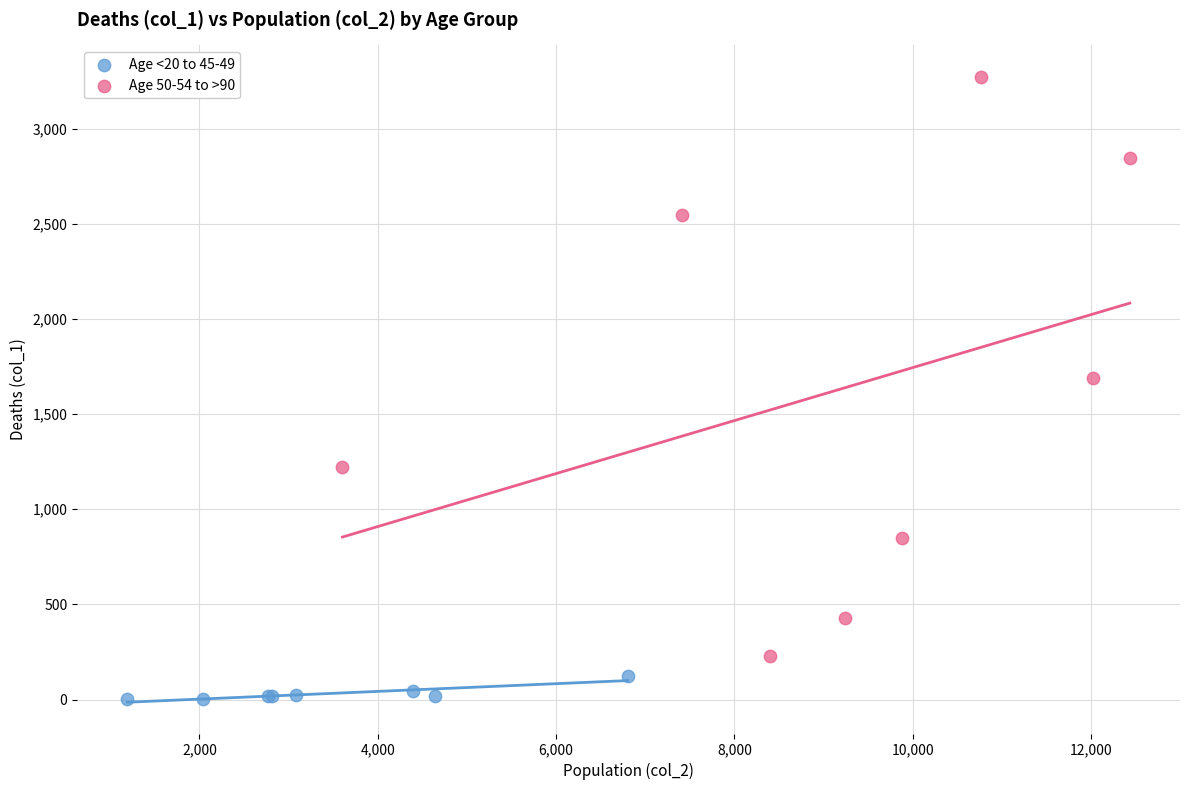

Which series has the largest Y range (max minus min)?

Age 50-54 to >90